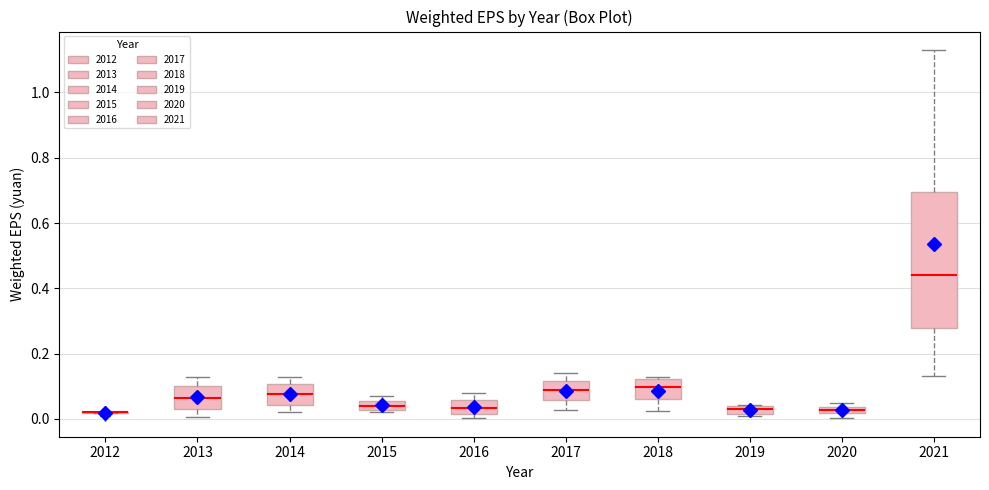

Where does the upper whisker of the box at x = 2014 end on the y-axis? The values are not printed on the chart, so give them approximately, as read against the axis.

0.14